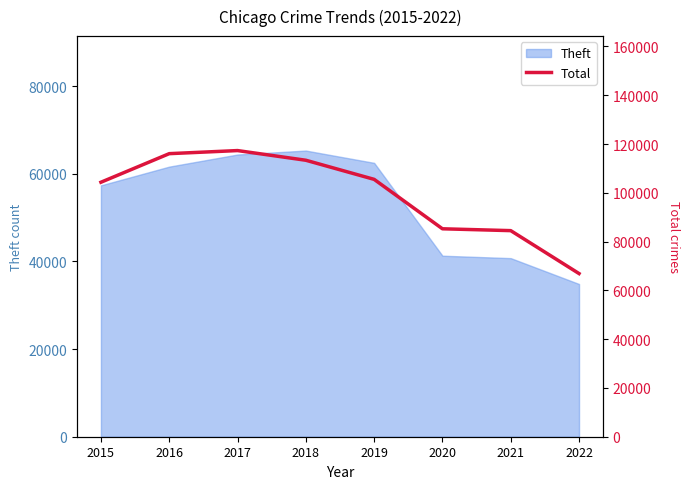

Between 2022 and 2015, which is larger?

2015